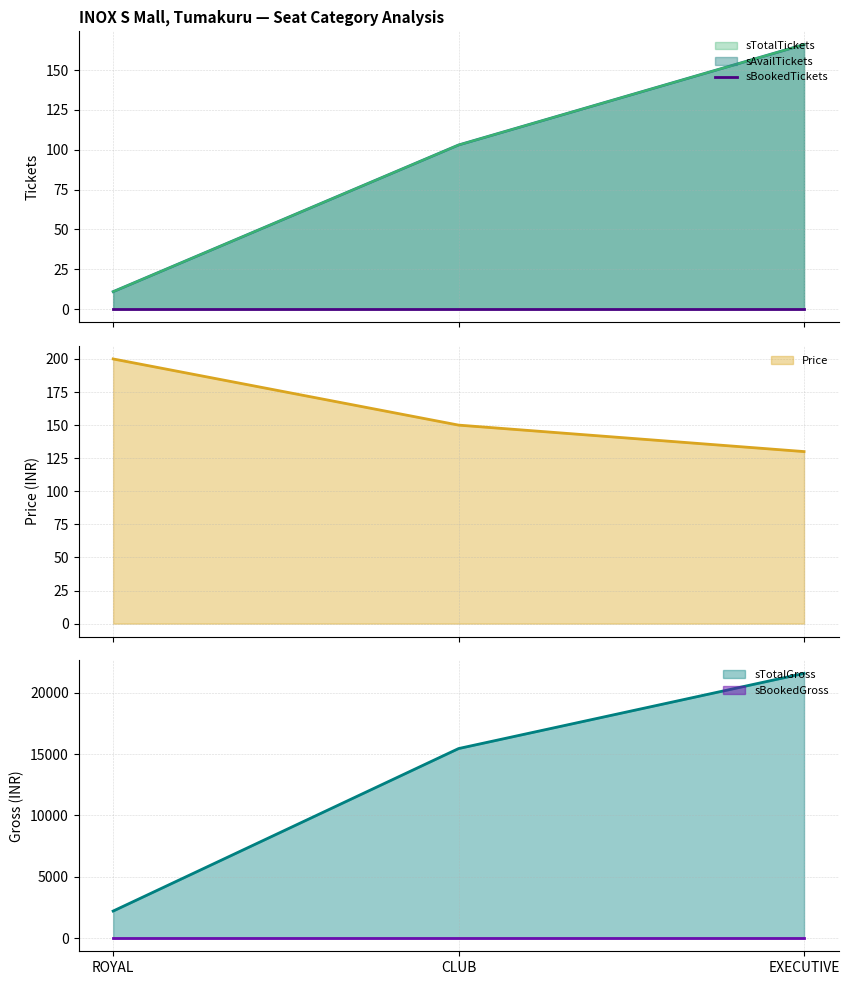

The value of sTotalTickets at ROYAL is 20. True or false?

False